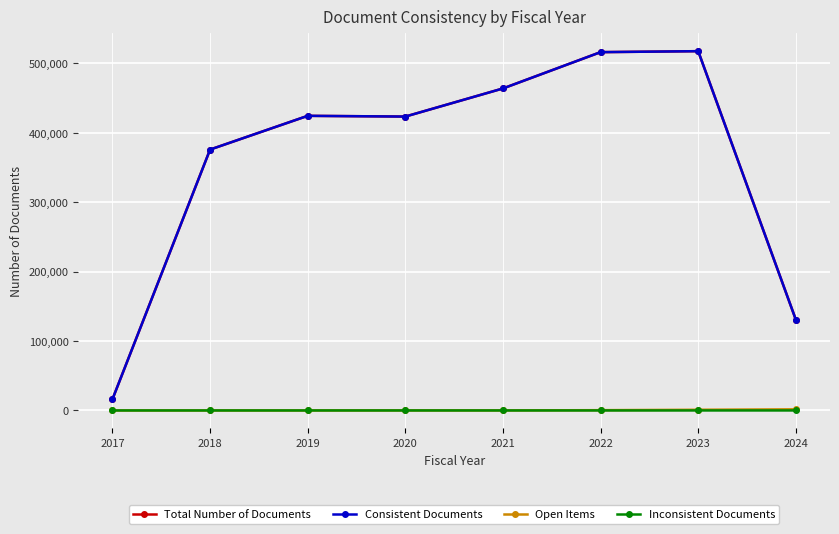

What are all the series names shown in the legend?

Total Number of Documents, Consistent Documents, Open Items, Inconsistent Documents